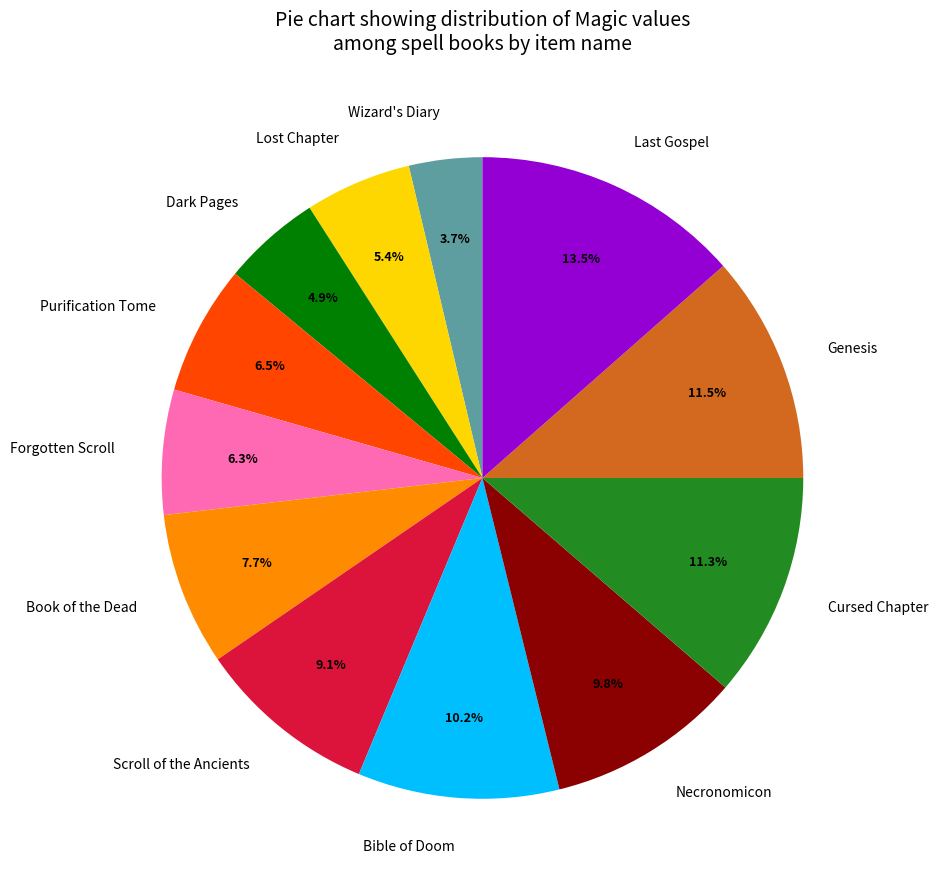

Count the number of slices in the pie.

12